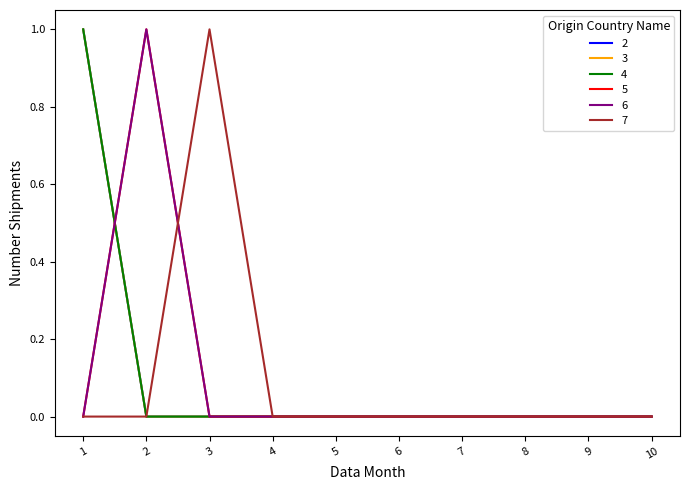

Is this an area chart (filled region under the line)?

No